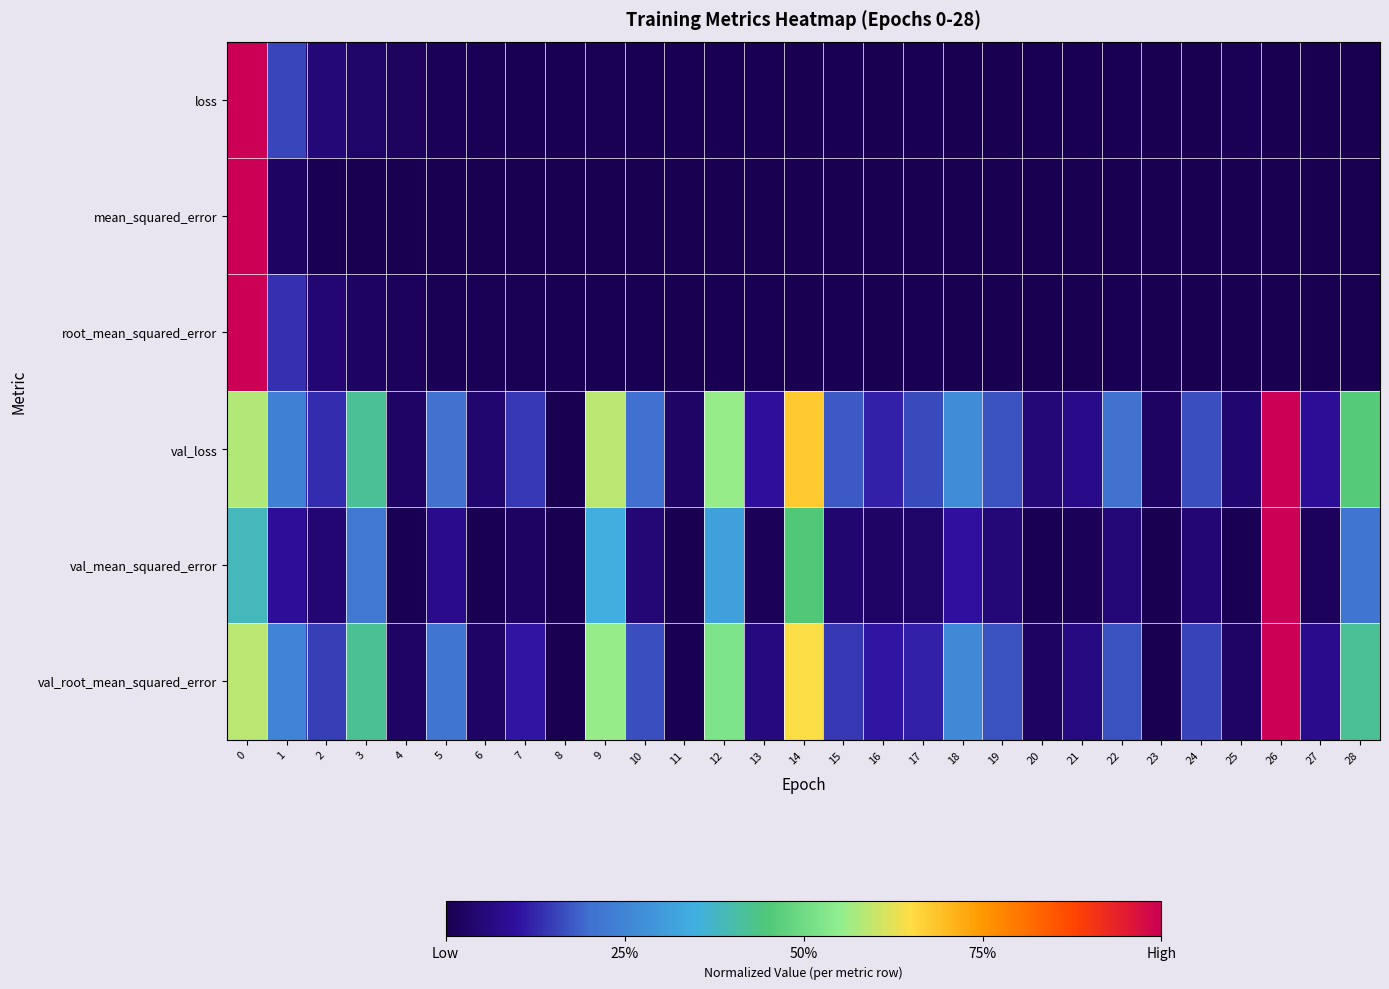

What is the spread (max minus min) of values at 27?

0.1